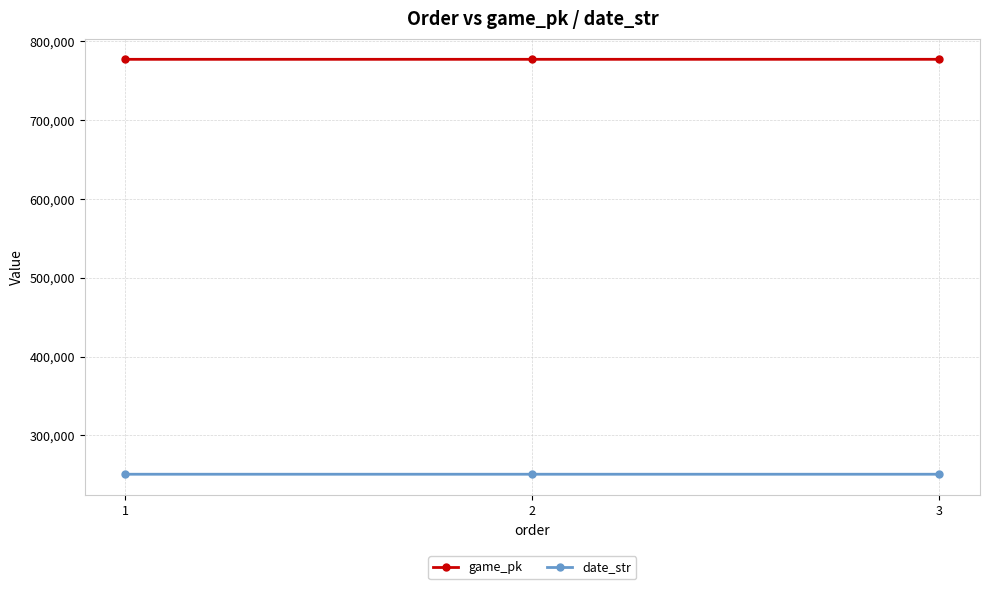

Rank the series at 3 from lowest to highest value.

date_str, game_pk